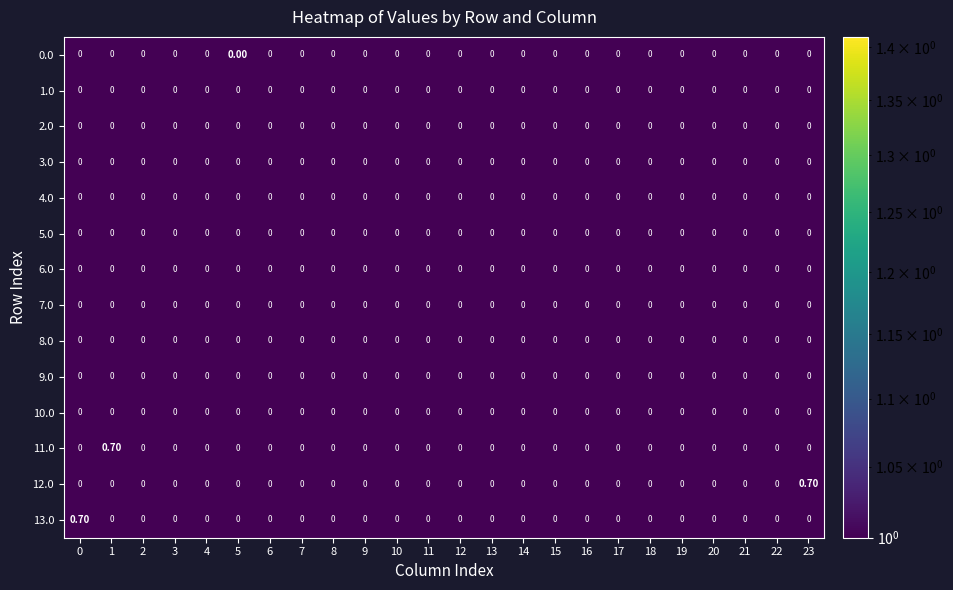

What is the difference between the highest and lowest values at 1?

0.7